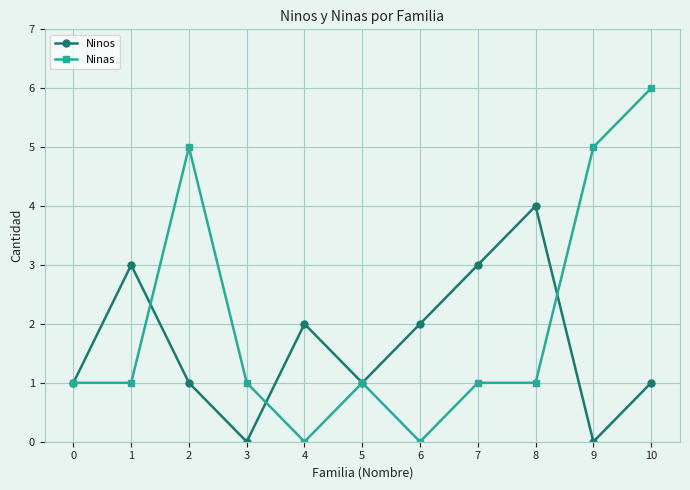

True or false: Ninos and Ninas intersect in this chart.

True